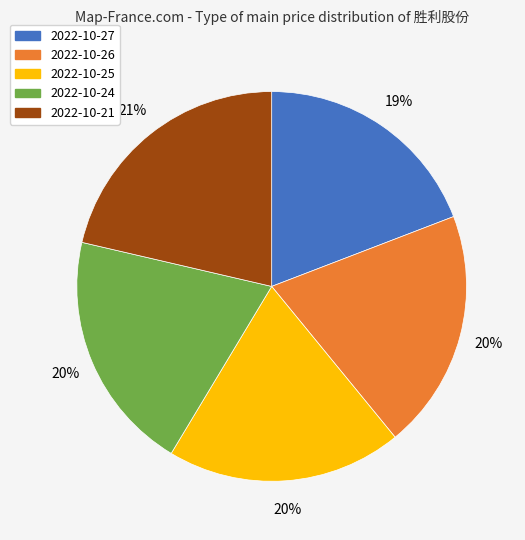

To the nearest percent, what portion does 2022-10-24 represent?

20%